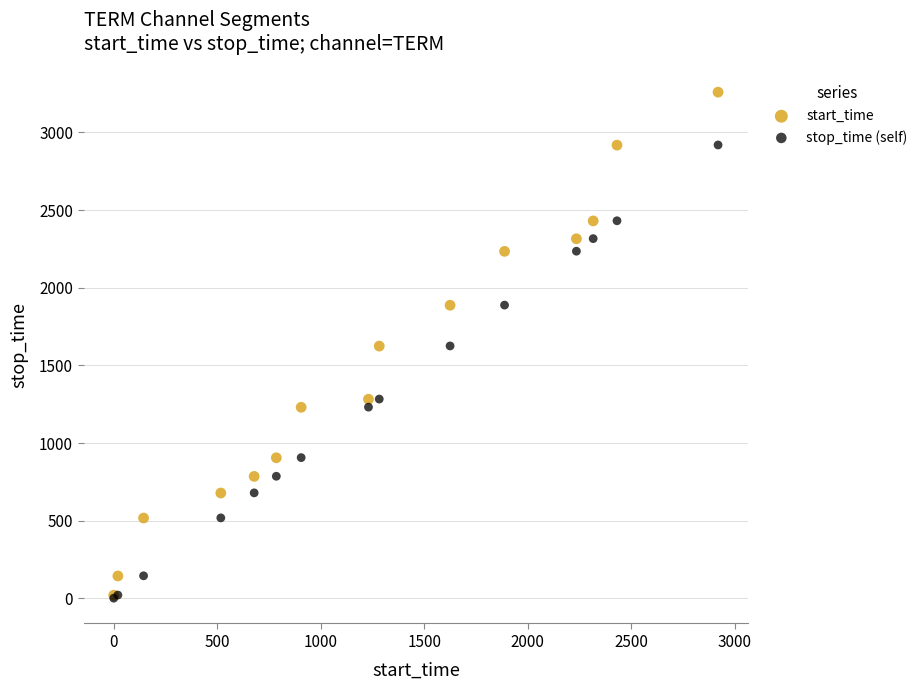

What are all the series names shown in the legend?

start_time, stop_time (self)